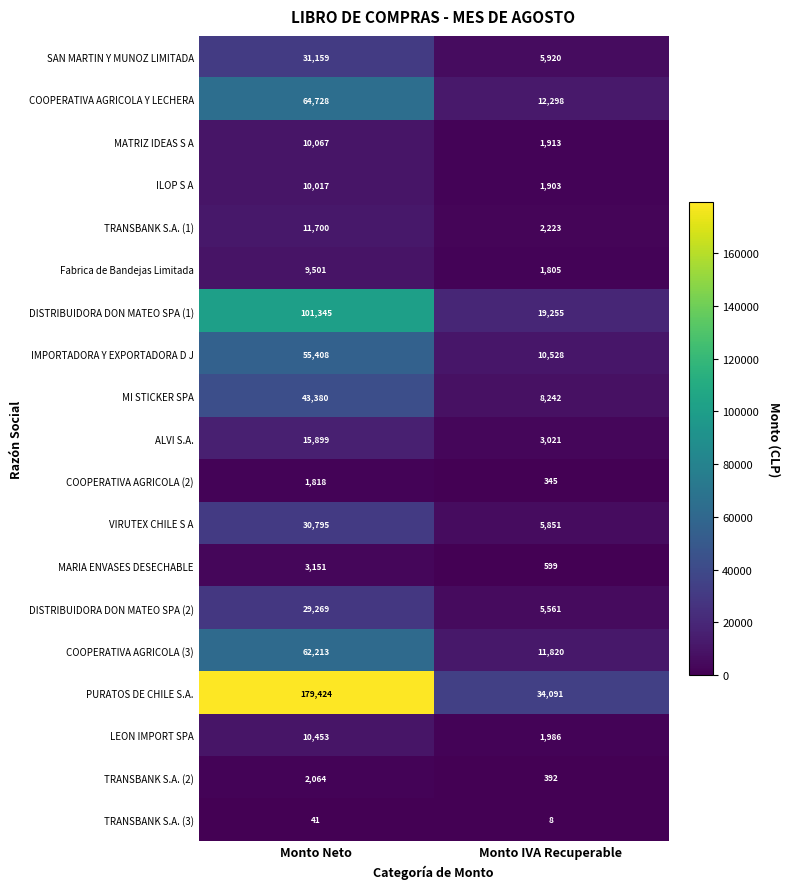

What is the maximum value for IMPORTADORA Y EXPORTADORA D J?

55408